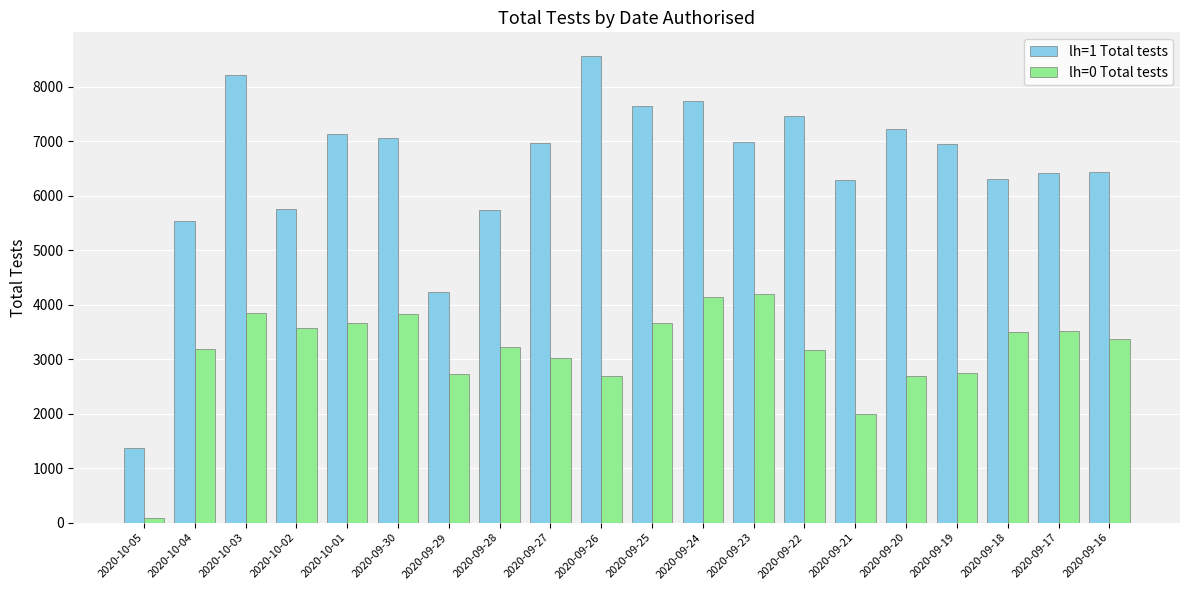

Is the value of lh=0 Total tests at 2020-09-24 greater than the value of lh=1 Total tests at 2020-09-23?

No